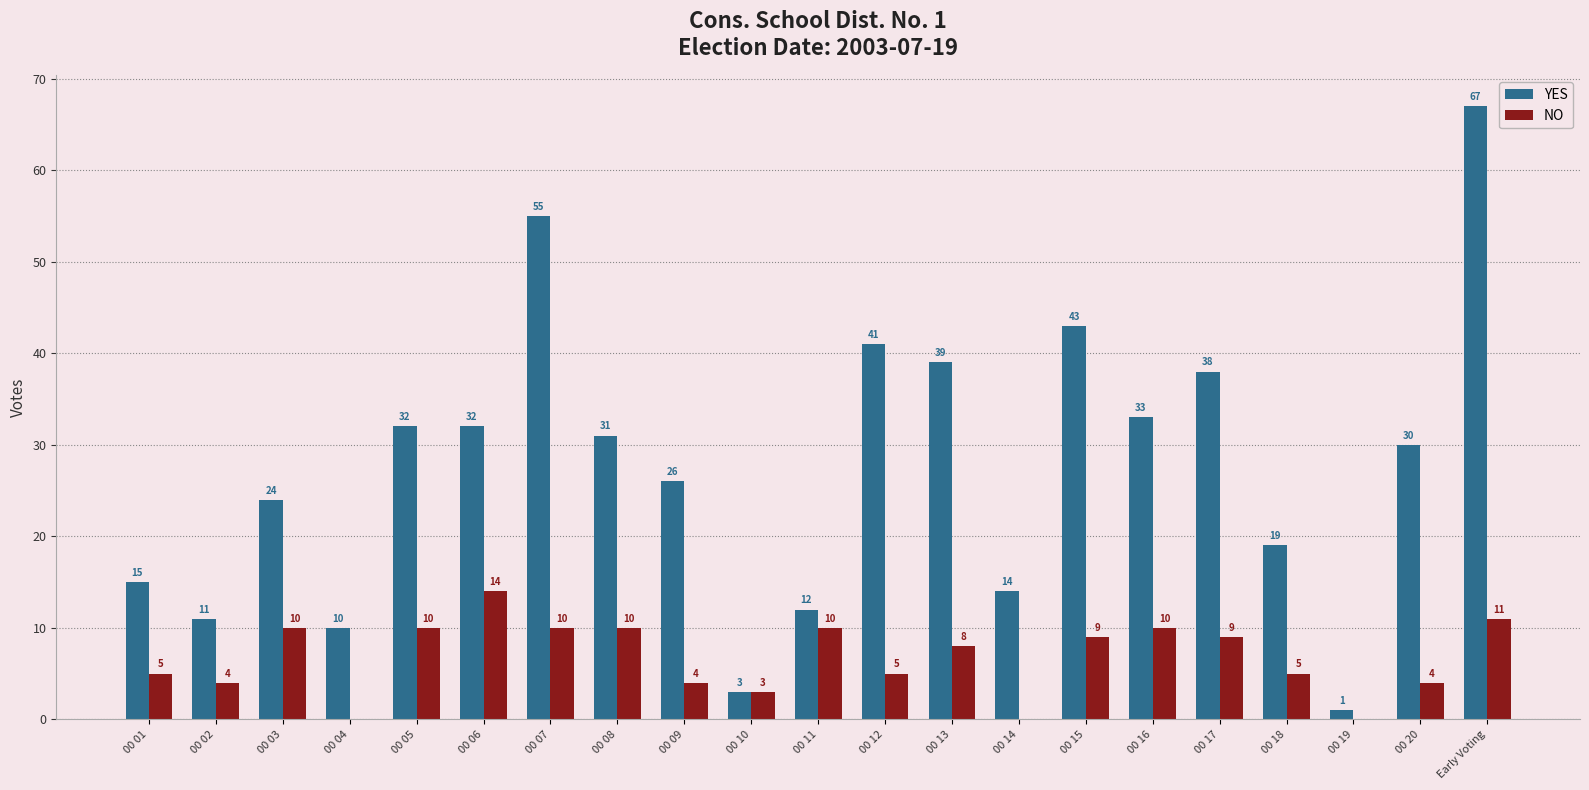

How many values in NO are above zero?

18